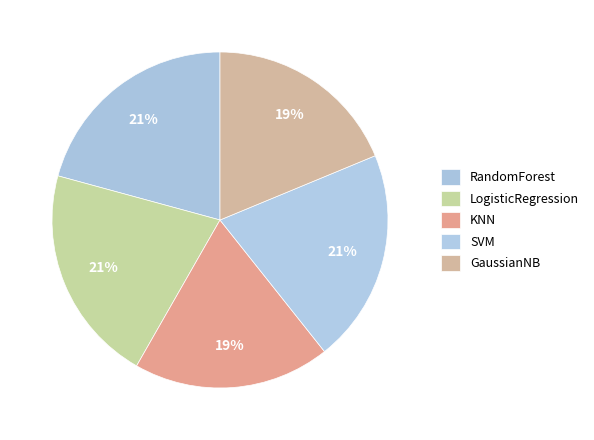

How many segments does this pie chart have?

5